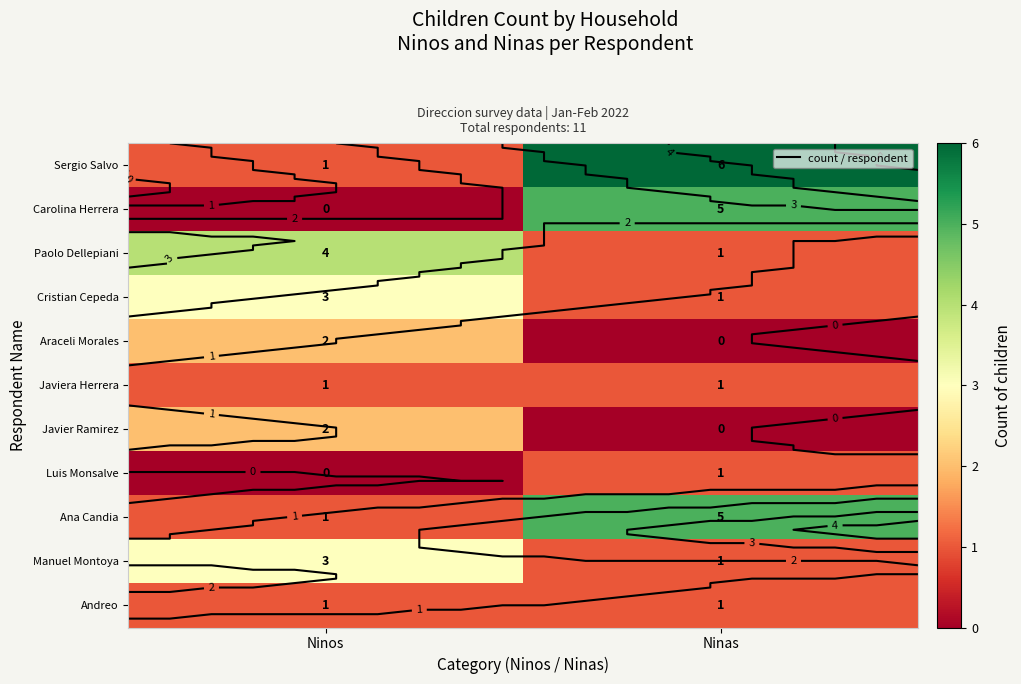

What is the total value across all series at Ninos?

18